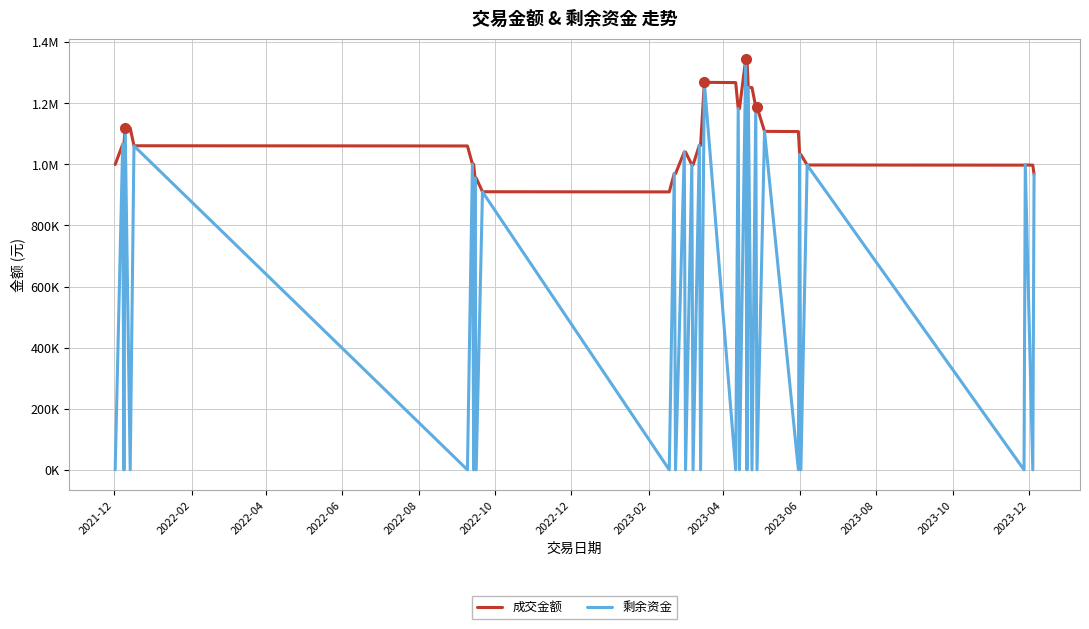

What are all the series names shown in the legend?

成交金额, 剩余资金